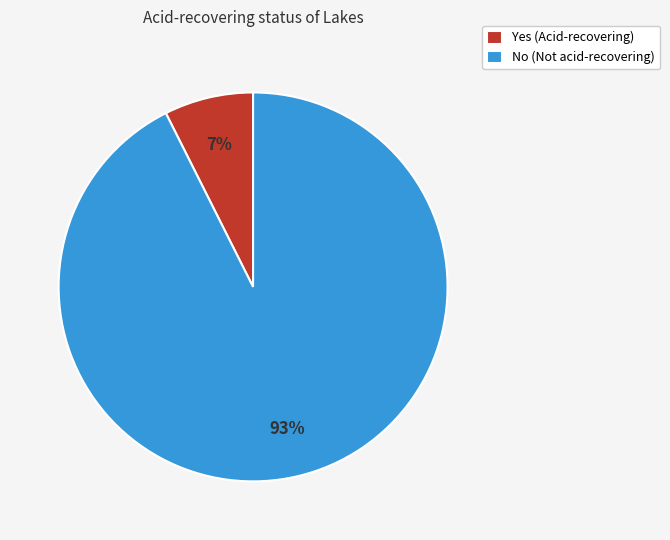

True or false: Yes accounts for 1% of the total.

False